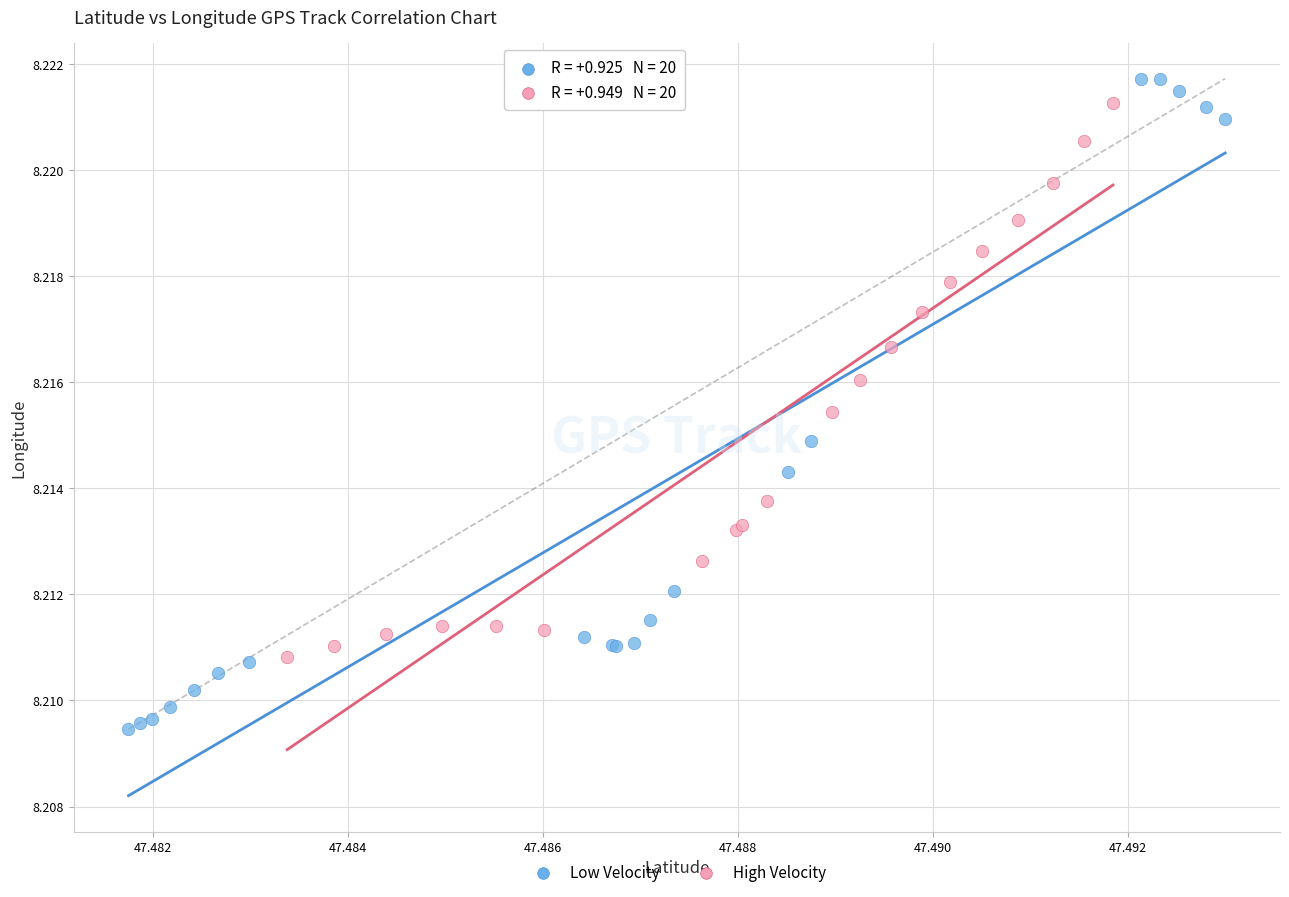

Which series has the widest spread of Y values?

Low Velocity